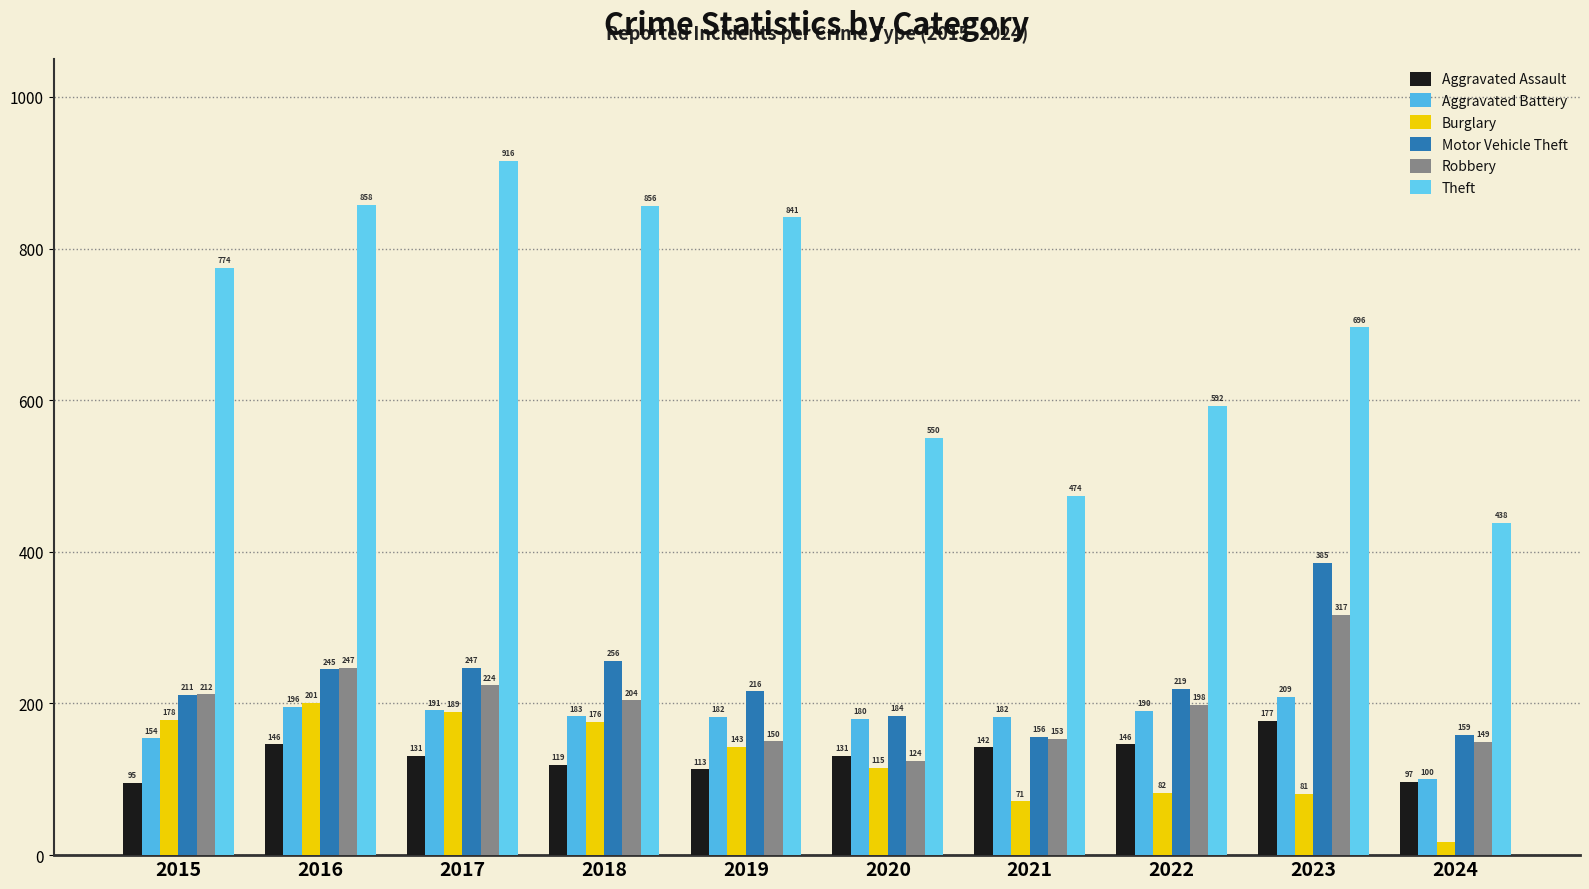

Reading right to left, extract all data points from this chart.

Aggravated Assault: 97	177	146	142	131	113	119	131	146	95
Aggravated Battery: 100	209	190	182	180	182	183	191	196	154
Burglary: 17	81	82	71	115	143	176	189	201	178
Motor Vehicle Theft: 159	385	219	156	184	216	256	247	245	211
Robbery: 149	317	198	153	124	150	204	224	247	212
Theft: 438	696	592	474	550	841	856	916	858	774